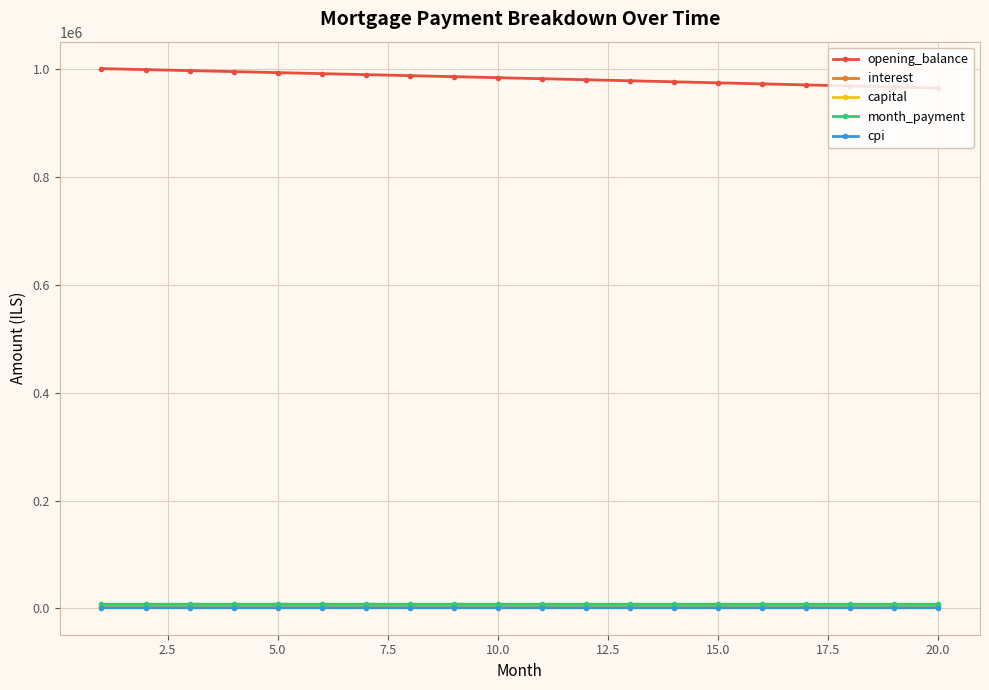

How many values in the capital series are below 3129?

10